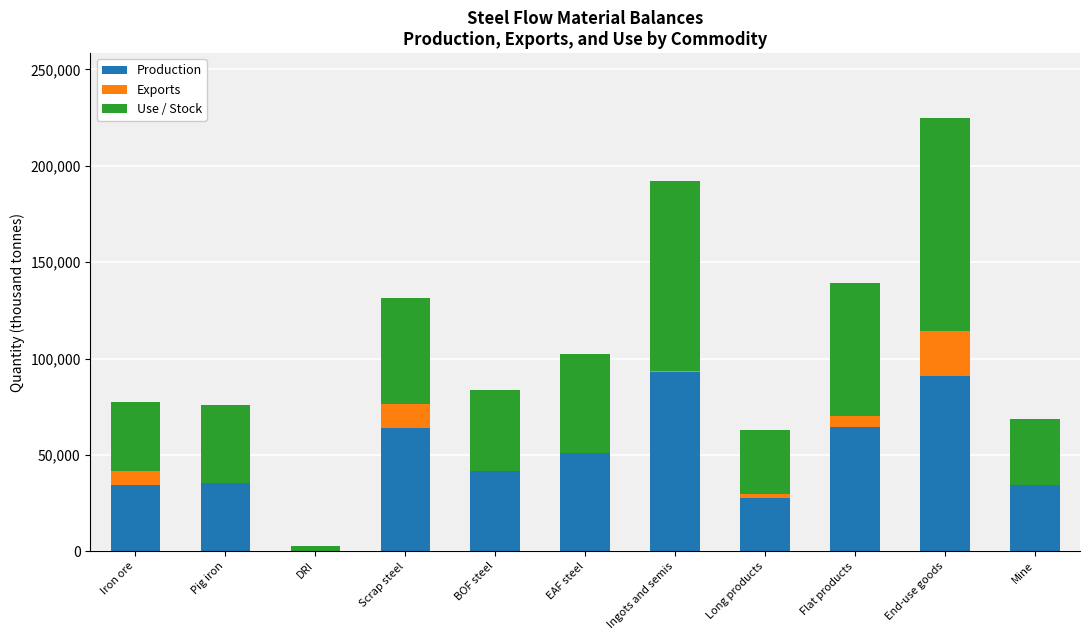

The value of Production at Long products is 27534.1. True or false?

True